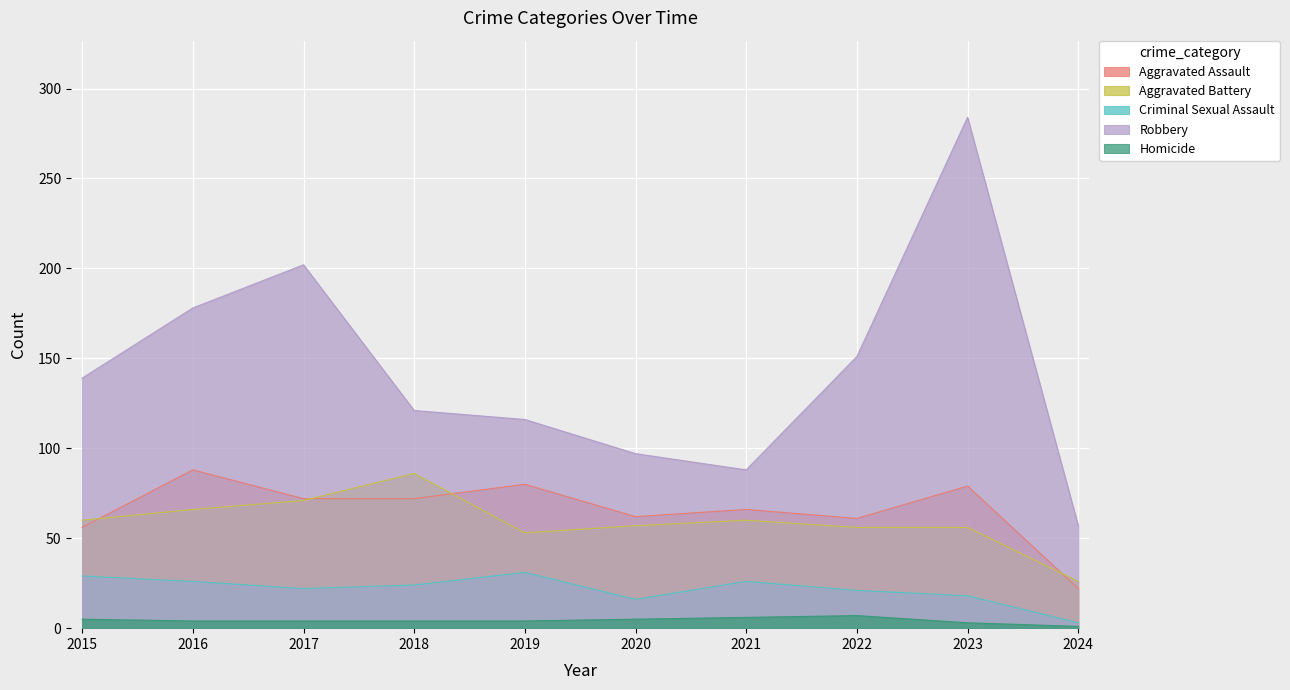

Is the value of Aggravated Battery at 2019 greater than the value of Criminal Sexual Assault at 2019?

Yes